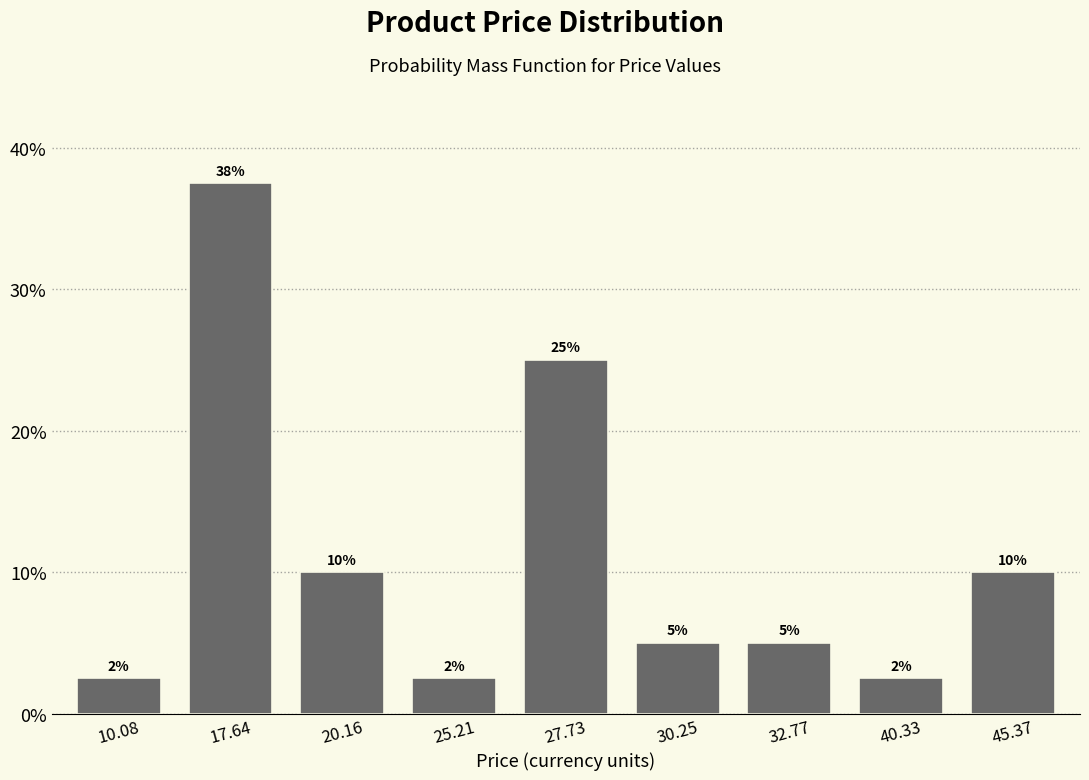

What is the difference between the values at 30.25 and 45.37?

5.0